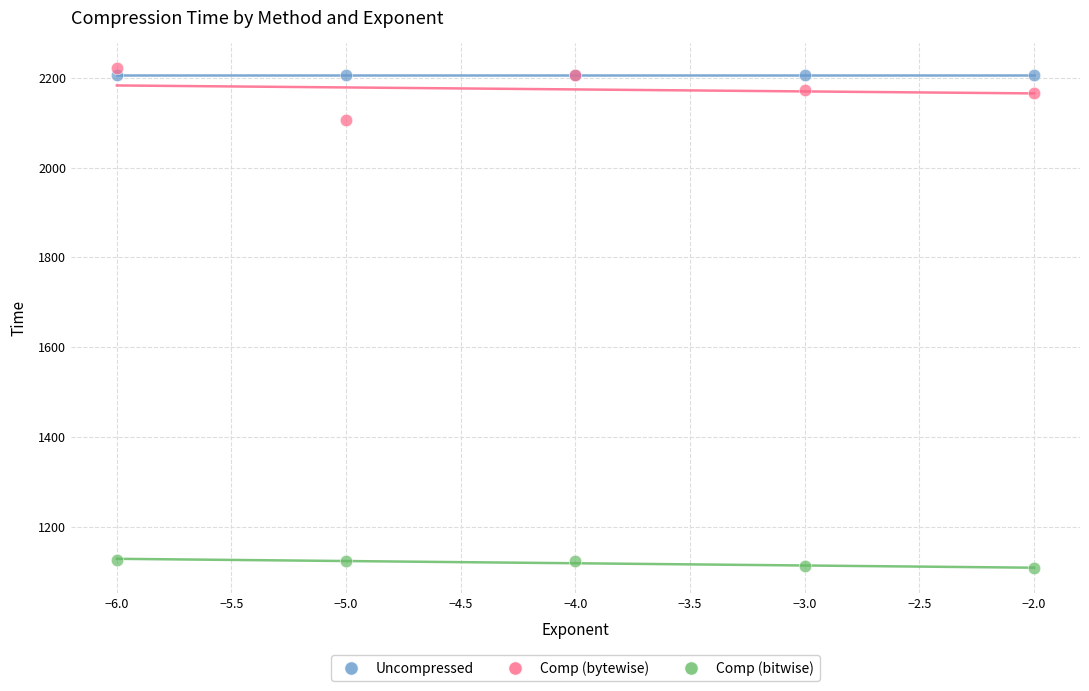

Which series reaches the minimum Y coordinate?

Comp (bitwise)